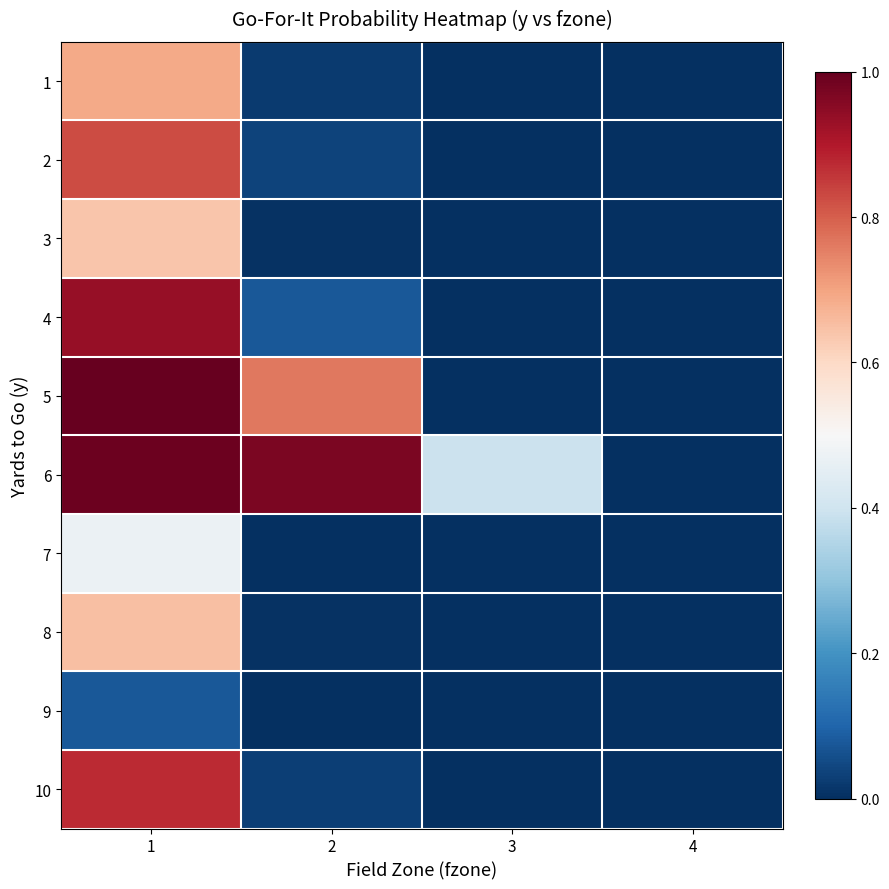

How many series are shown in this chart?

10